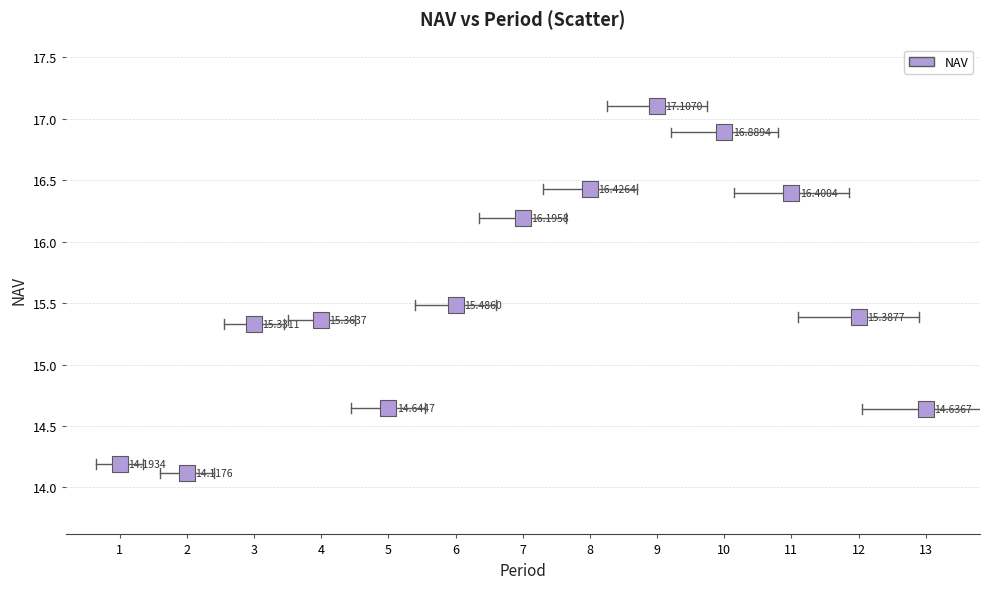

What is the range of Y values (max minus min)?

3.0